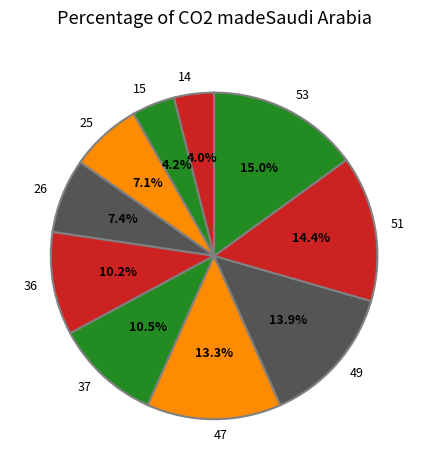

What portion of the pie excludes 26?

92.6%